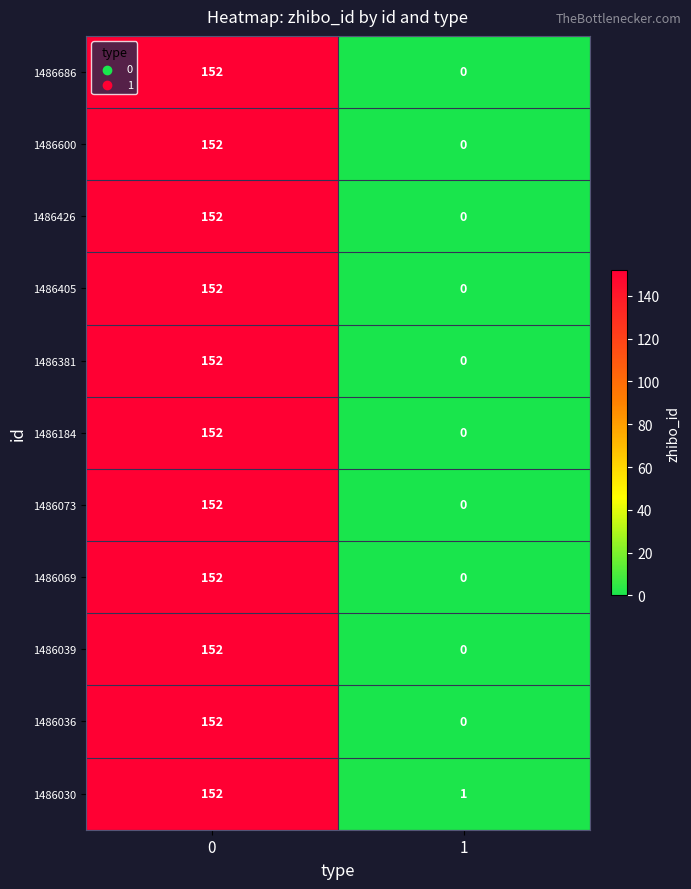

What is the difference between the maximum and minimum values in the 1486073 series?

152